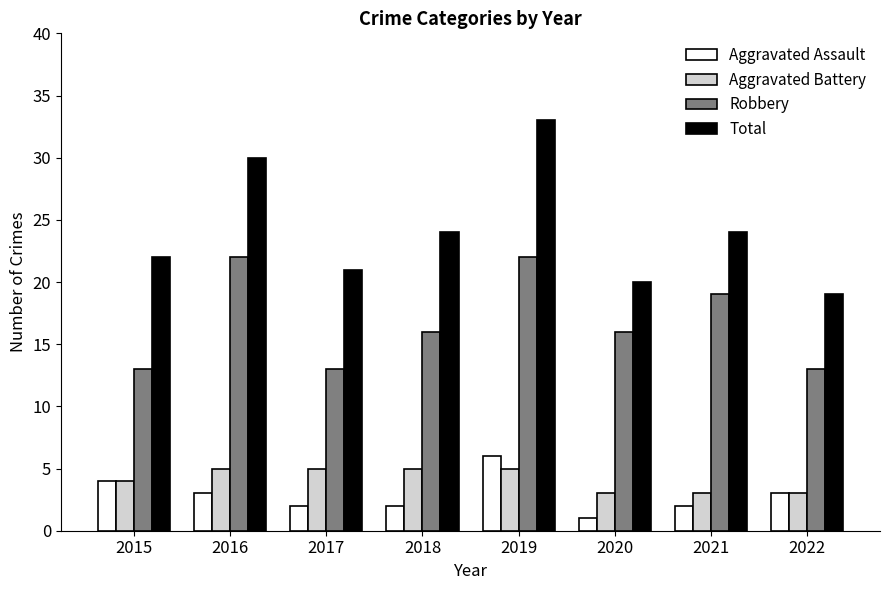

Which series has the largest total across all categories?

Total